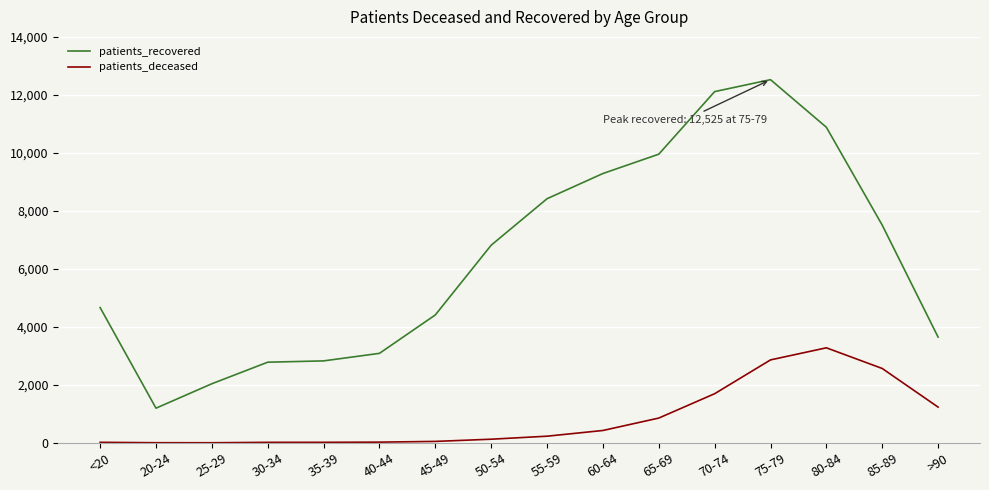

How many categories are shown in the chart?

16